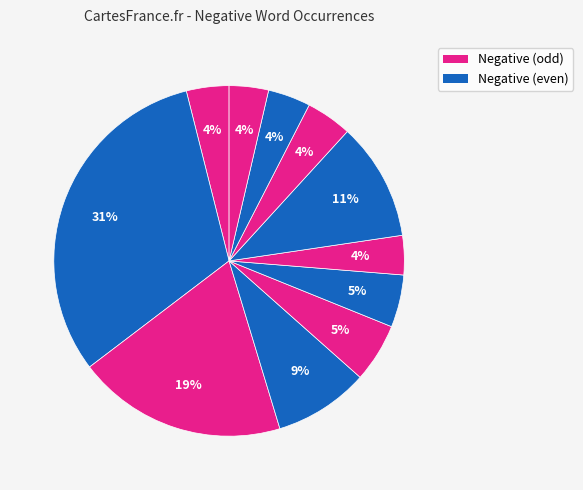

How many slices are in this pie chart?

11